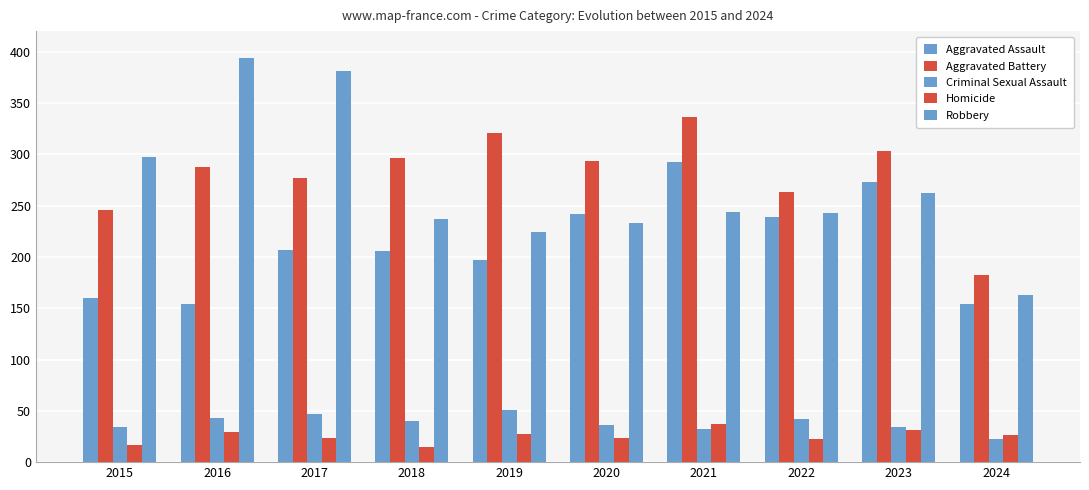

How many groups of bars are there?

10